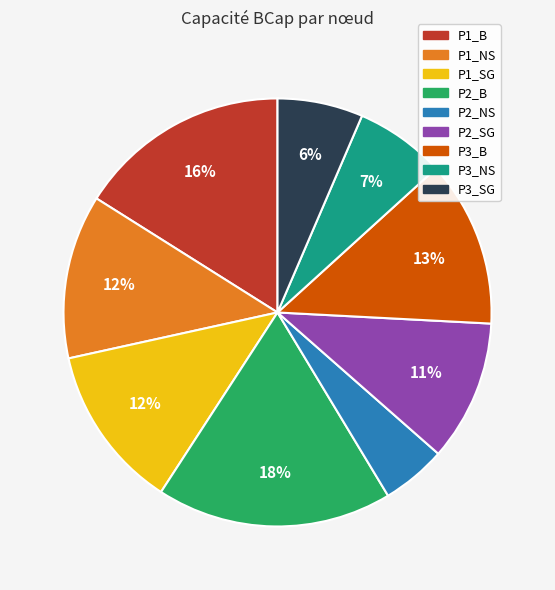

Is it true that P3_NS is 18% of the pie?

False